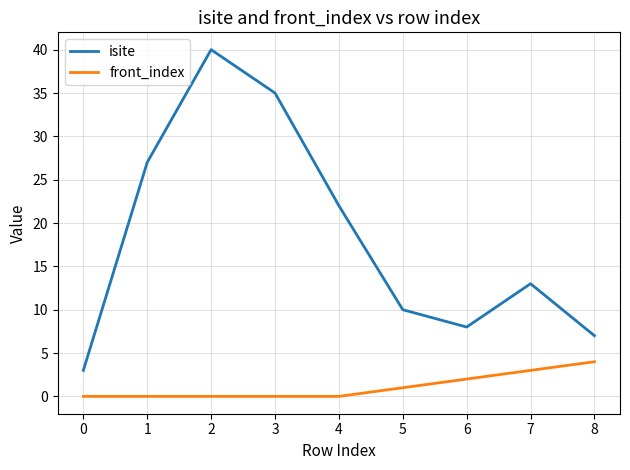

Which series has the largest range (max minus min)?

isite